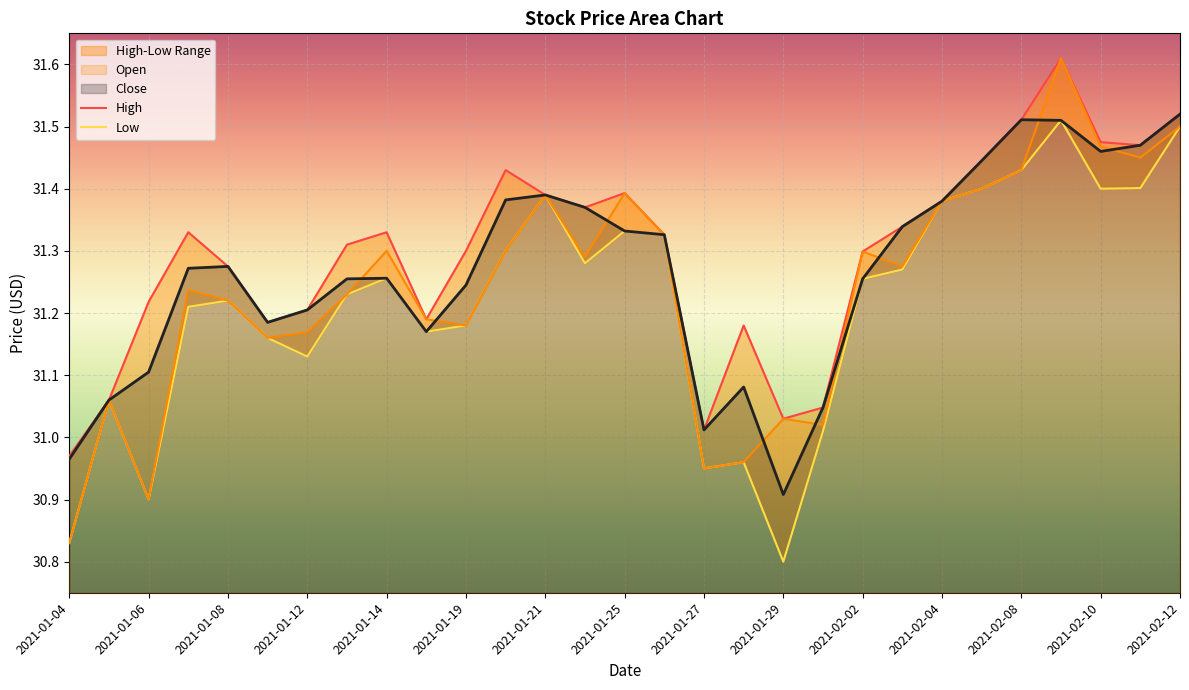

Rank the series by their maximum value, from highest to lowest.

Open, High, Close, Low